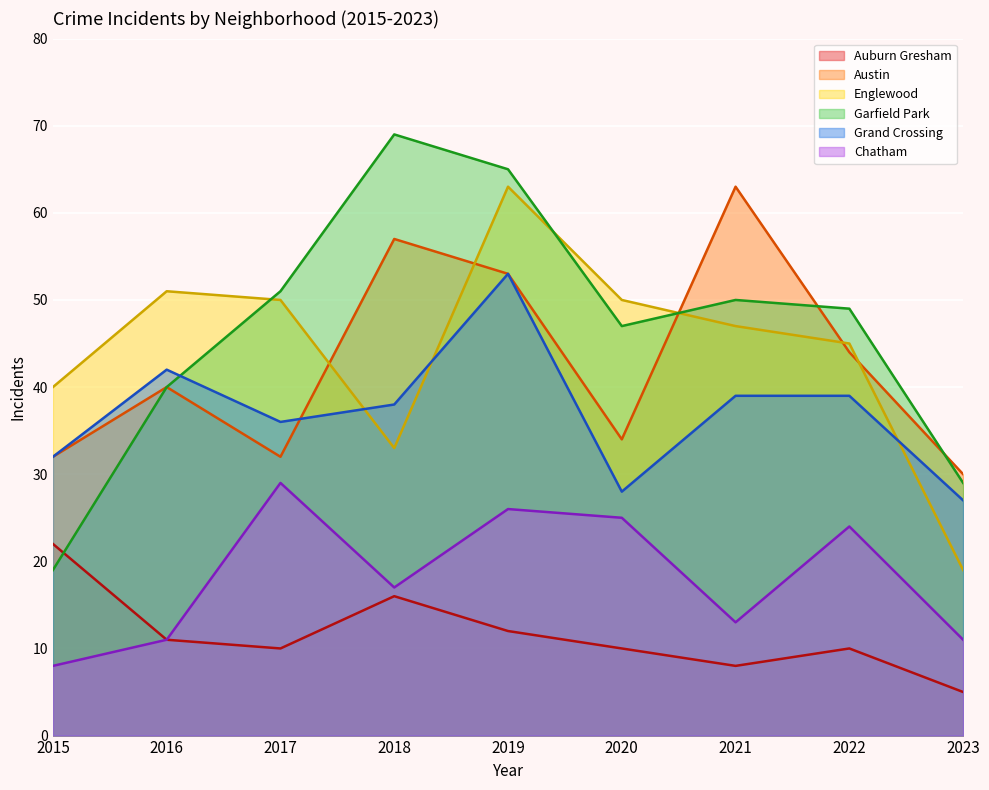

Rank the series by their maximum value, from highest to lowest.

Garfield Park, Austin, Englewood, Grand Crossing, Chatham, Auburn Gresham